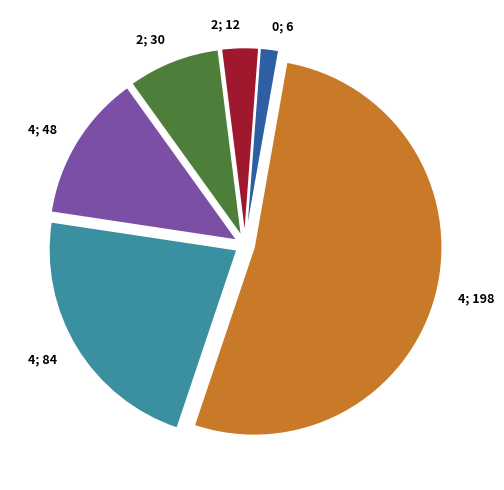

Rank the categories by value from lowest to highest.

0; 6, 2; 12, 2; 30, 4; 48, 4; 84, 4; 198